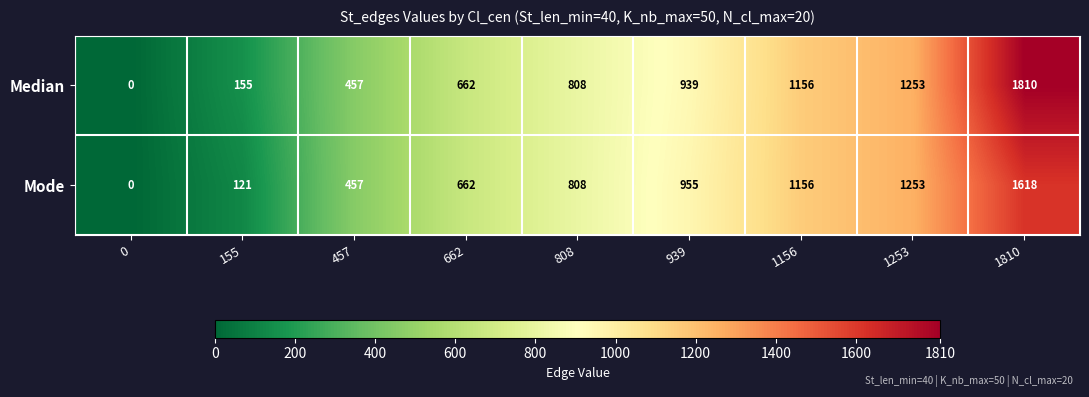

Reading right to left, what are all the values shown in this chart?

Median: 1810=1810	1253=1253	1156=1156	939=939	808=808	662=662	457=457	155=155	0=0
Mode: 1810=1618	1253=1253	1156=1156	939=955	808=808	662=662	457=457	155=121	0=0